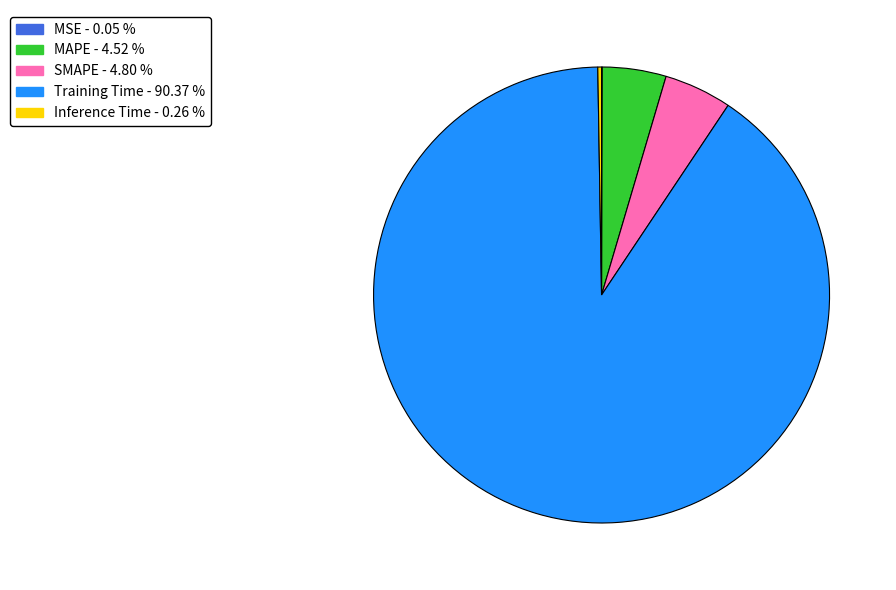

Between SMAPE and Training Time, which is larger?

Training Time